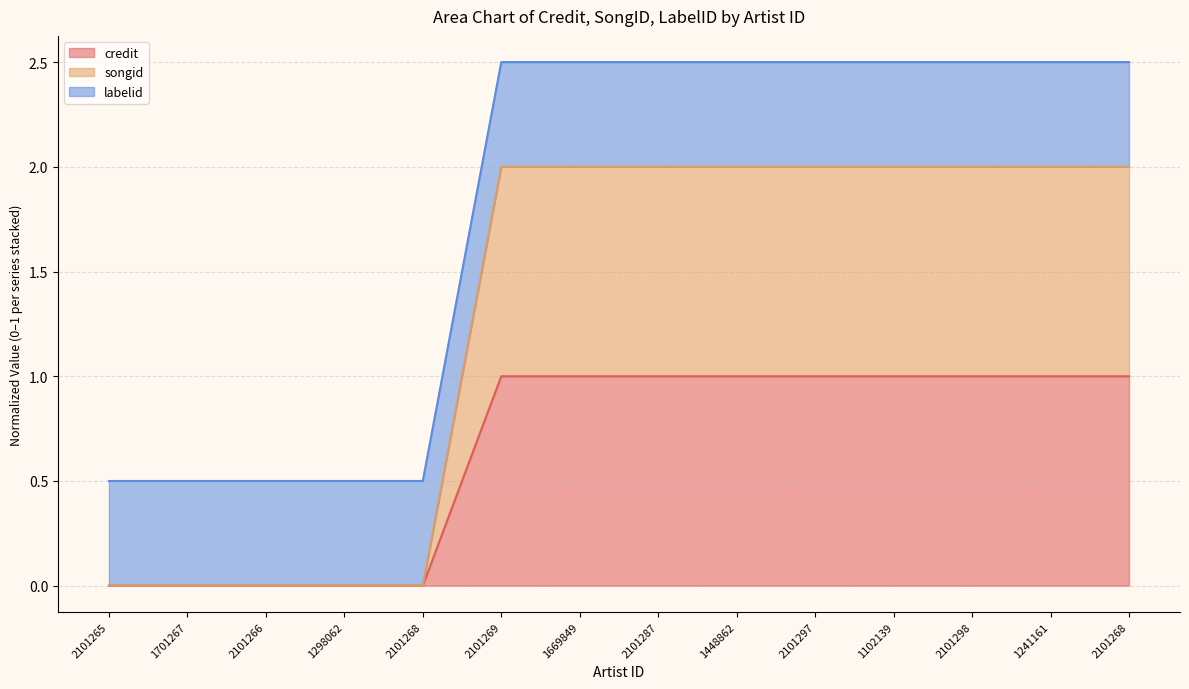

Count the songid values in the range 0 to 2.

14